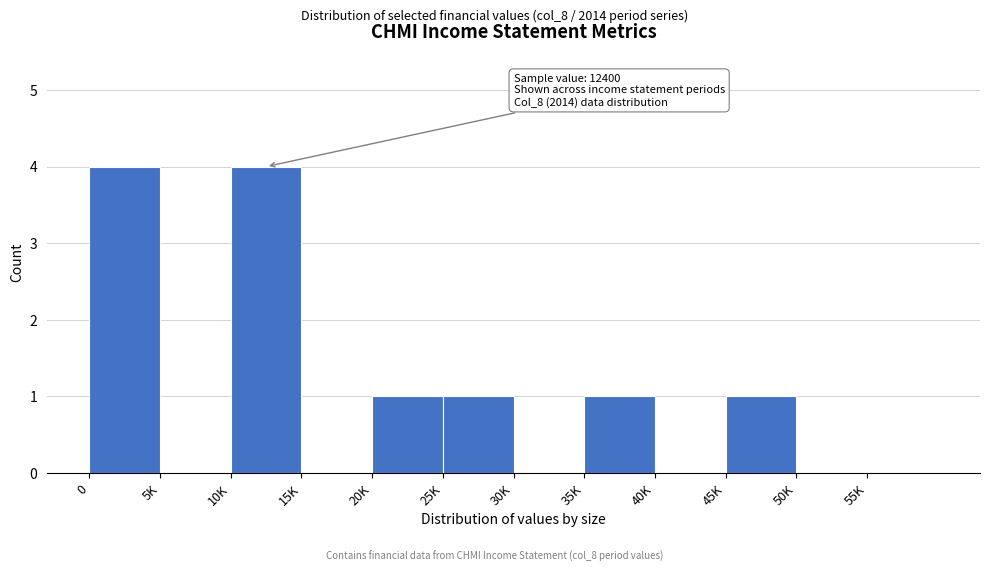

Reading left to right, transcribe all the data shown in this chart.

0=4	5K=0	10K=4	15K=0	20K=1	25K=1	30K=0	35K=1	40K=0	45K=1	50K=0	55K=0